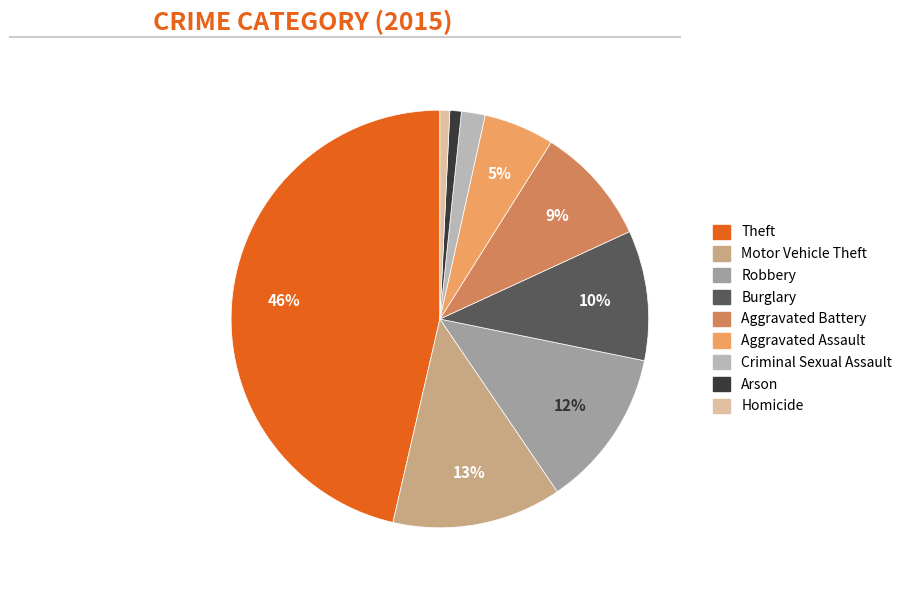

What is the ratio of the value at Burglary to the value at Aggravated Battery?

1.1